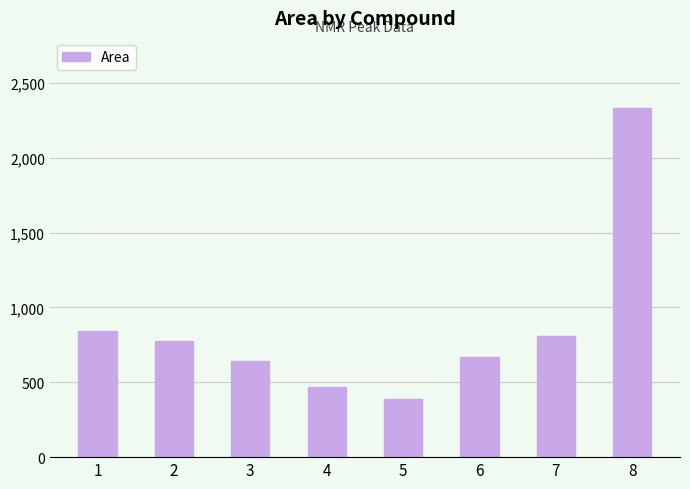

Where does the data first go above 775?

1